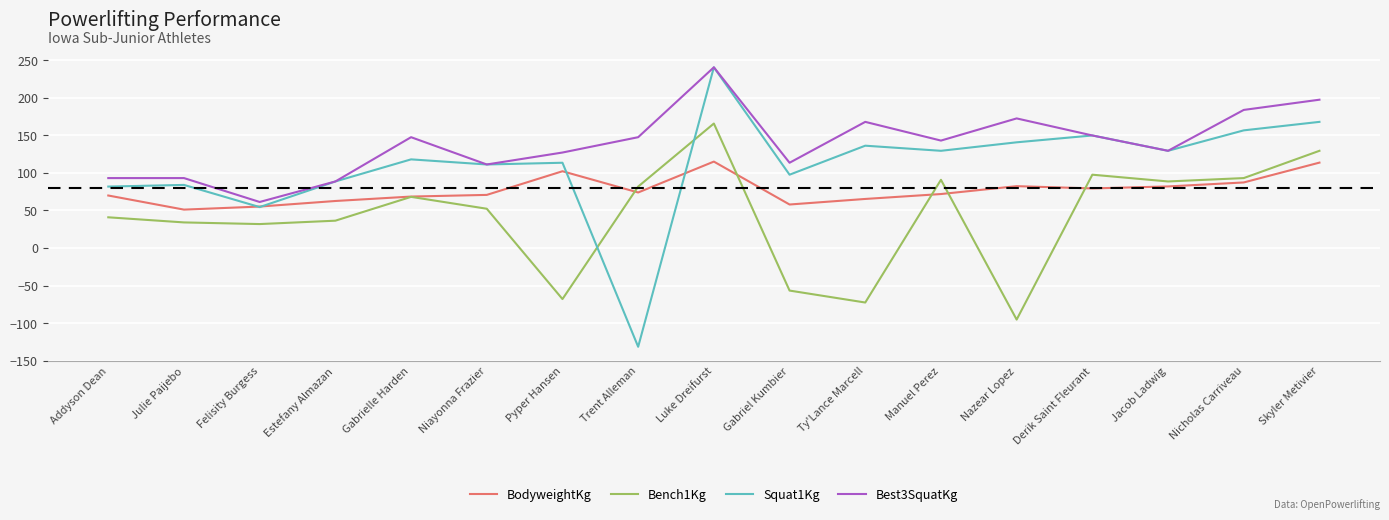

What position from the right is Pyper Hansen?

11